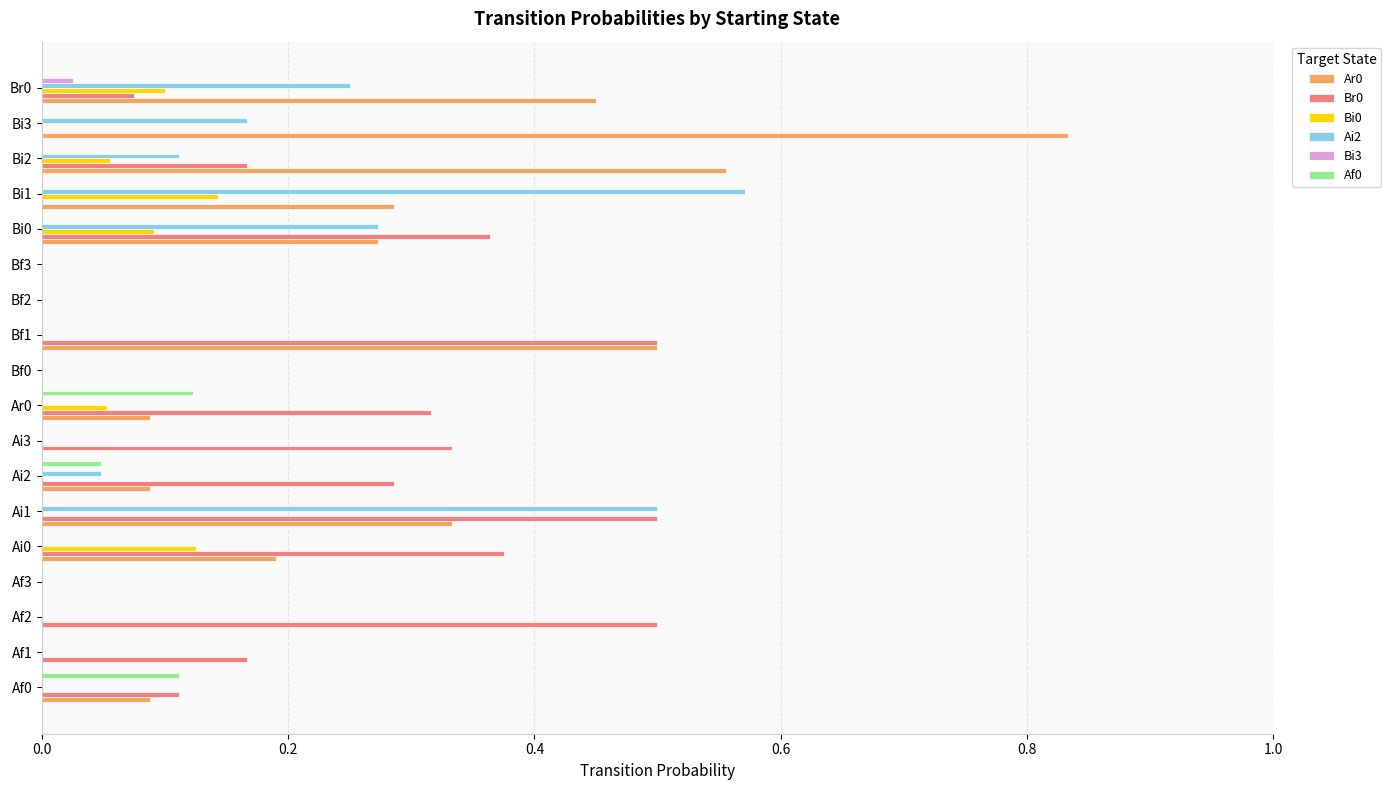

At which category is the sum across all series the highest?

Ai1